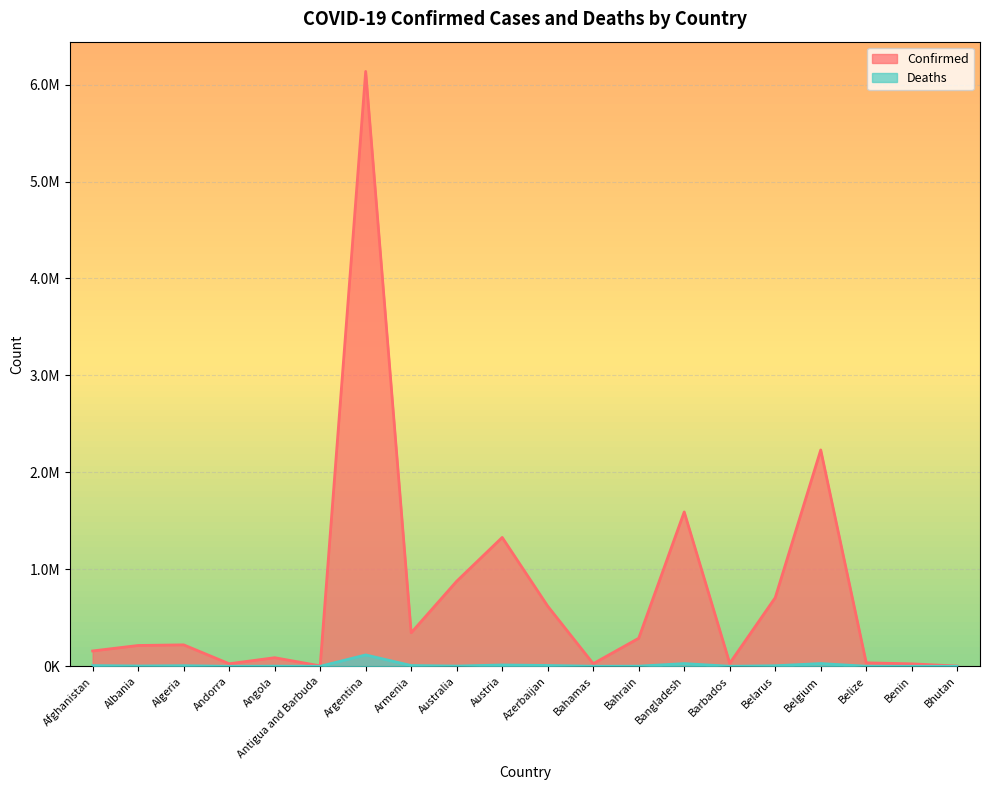

Where is Deaths nearest to the value 58715?

Belgium